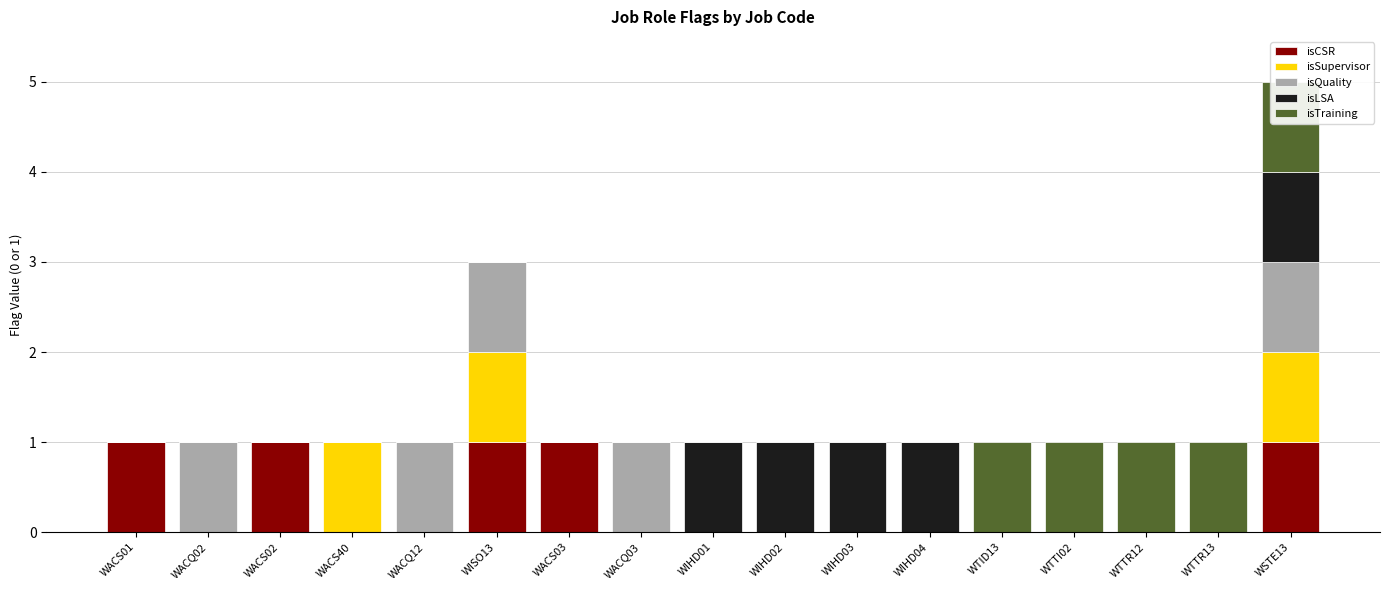

What are all the series names shown in the legend?

isCSR, isSupervisor, isQuality, isLSA, isTraining